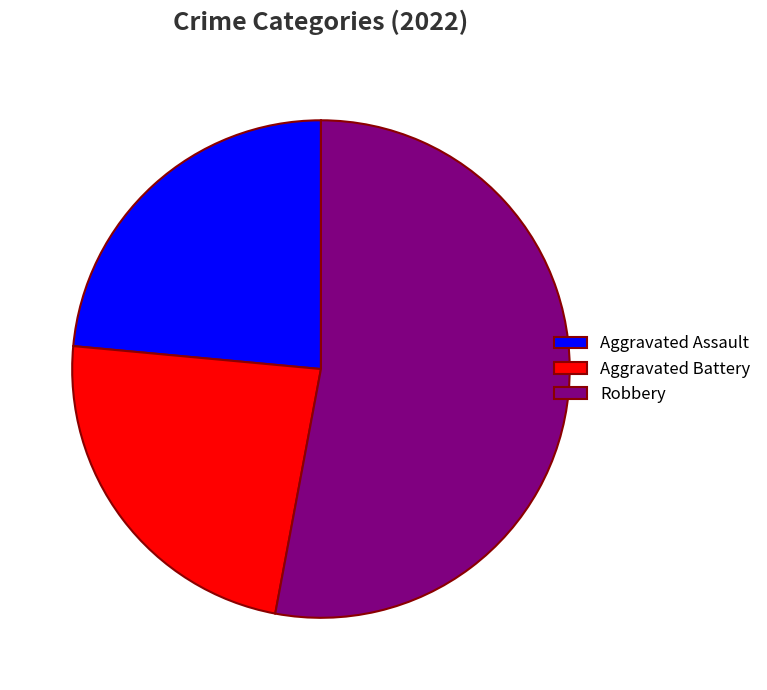

Combined, do Robbery and Aggravated Assault account for over 50%?

Yes